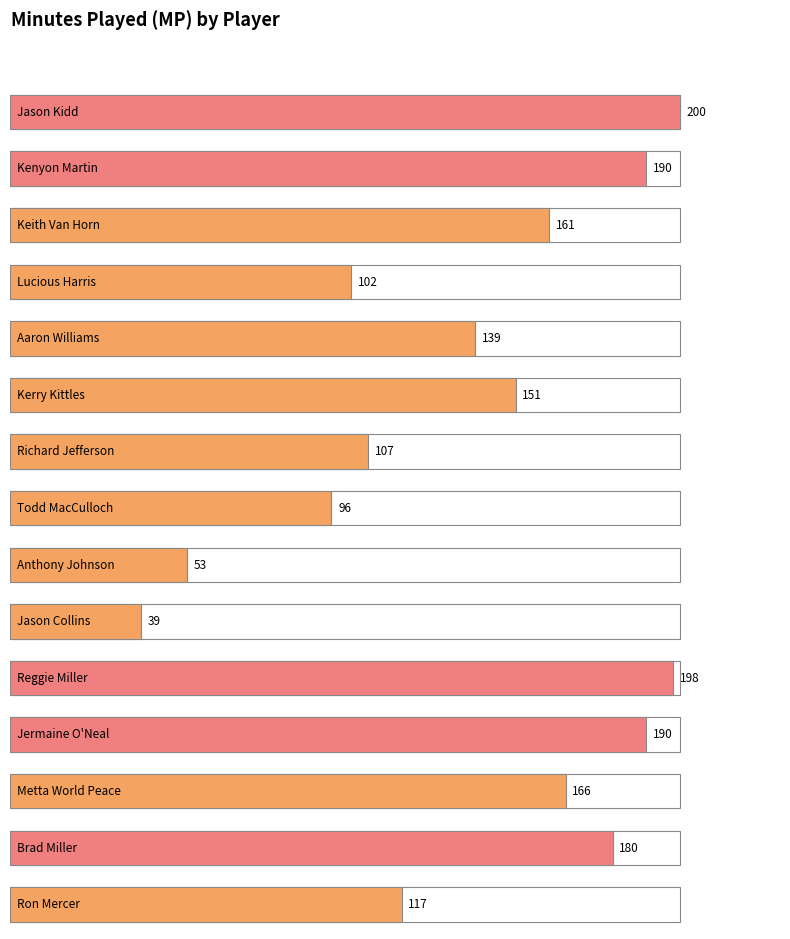

What is the difference between the maximum and minimum values?

161